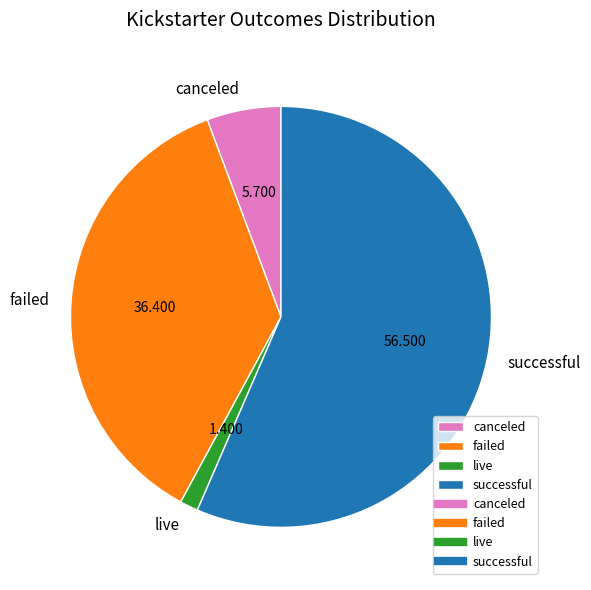

Count the number of slices in the pie.

4